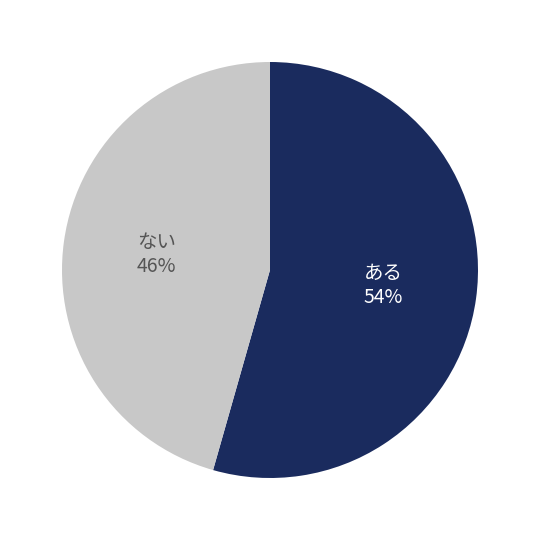

Does any single category account for the majority?

Yes